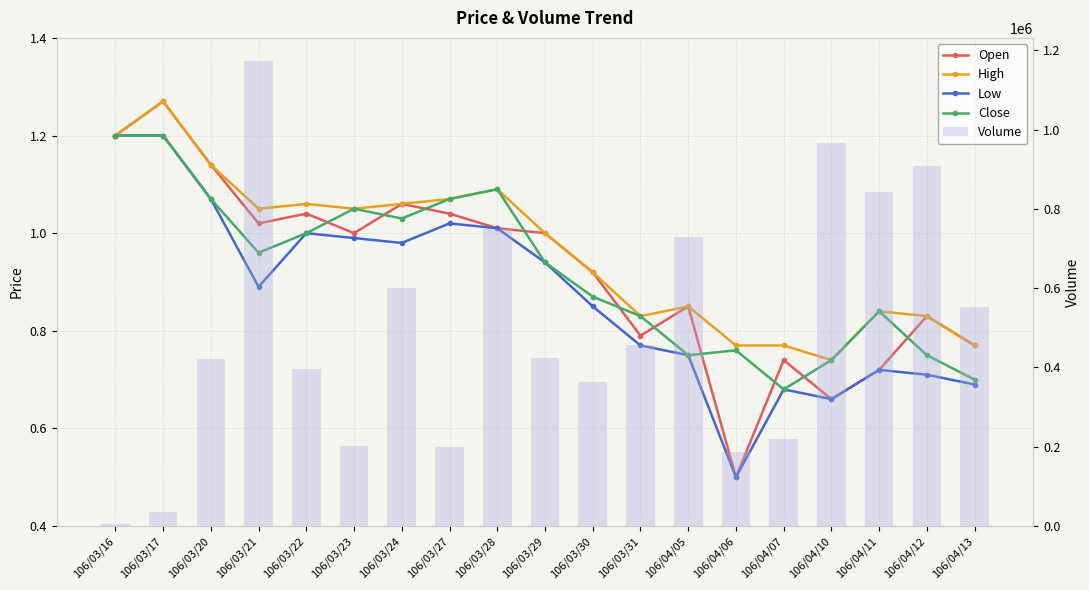

Which has a higher value, 106/04/12 or 106/03/21?

106/03/21